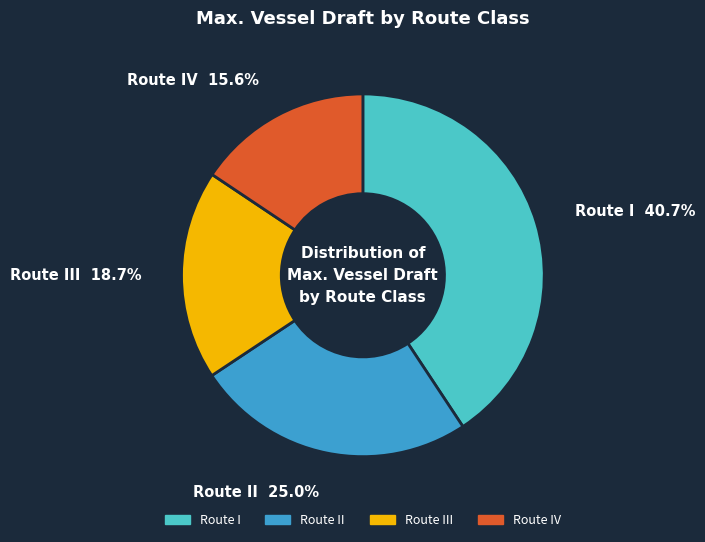

Does any single category account for the majority?

No